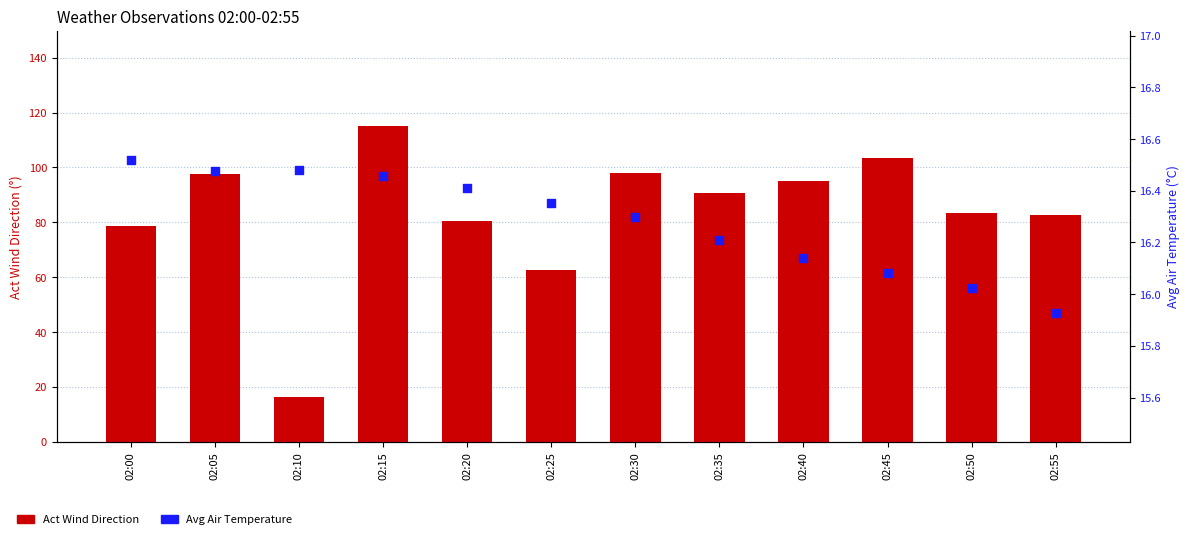

Which series has the widest spread of Y values?

Act Wind Direction